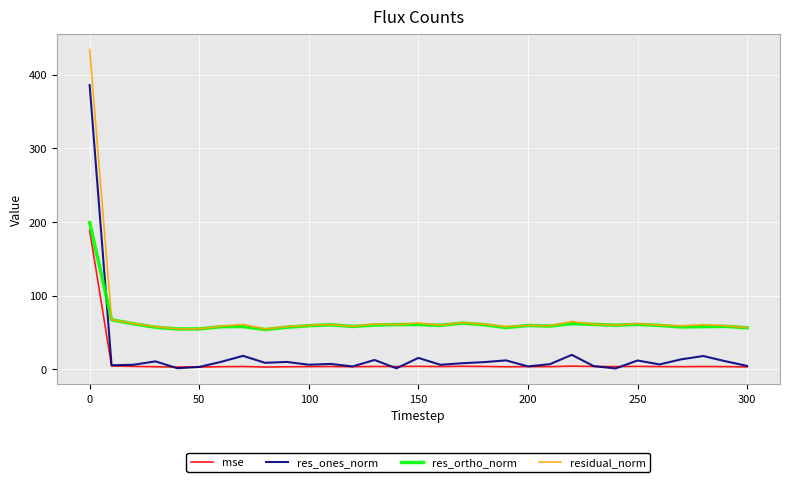

Which series has the widest spread of values?

res_ones_norm